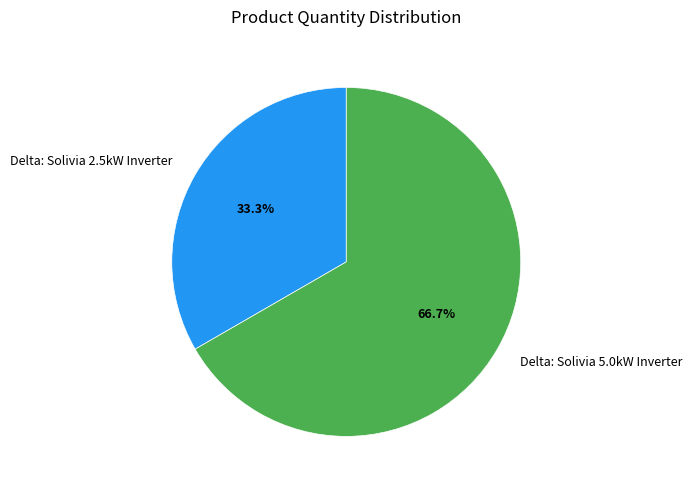

To the nearest percent, what is the difference between the Delta: Solivia 5.0kW Inverter and Delta: Solivia 2.5kW Inverter slice percentages?

33%